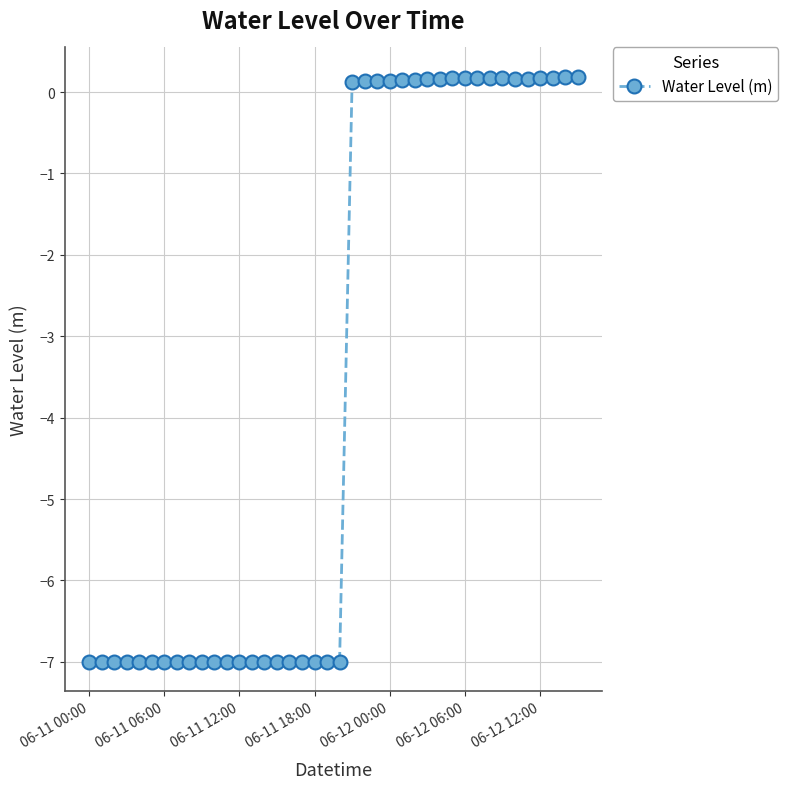

Count the number of categories in the chart.

40